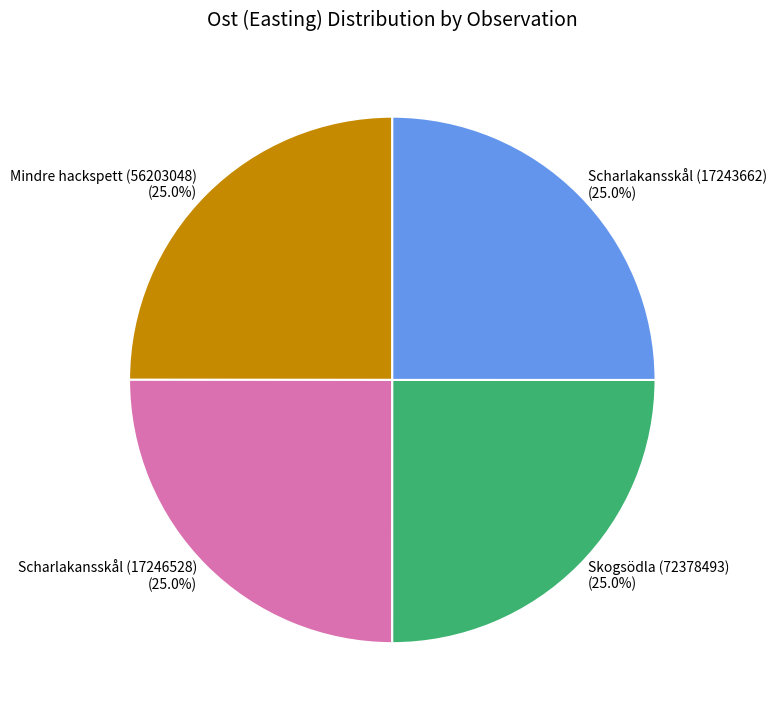

Approximately how many times larger is the value at Skogsödla (72378493) compared to Mindre hackspett (56203048)?

1.0